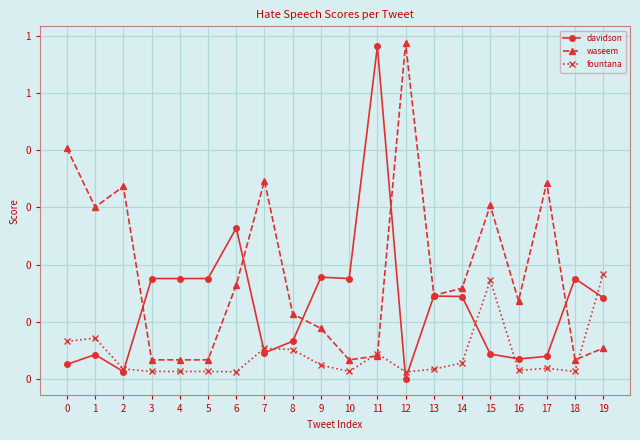

What is the difference between the highest and lowest values at 5?

0.2